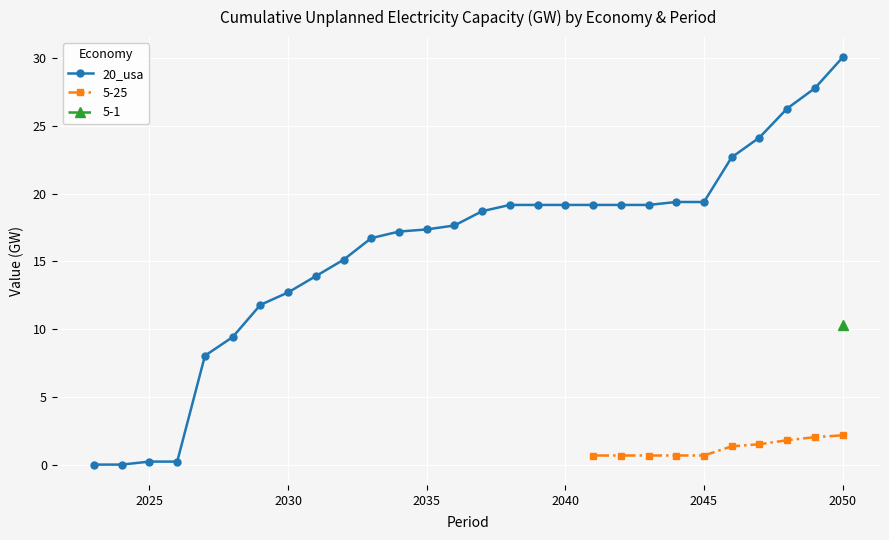

The 20_usa series shows 30.1 at 2035. True or false?

False